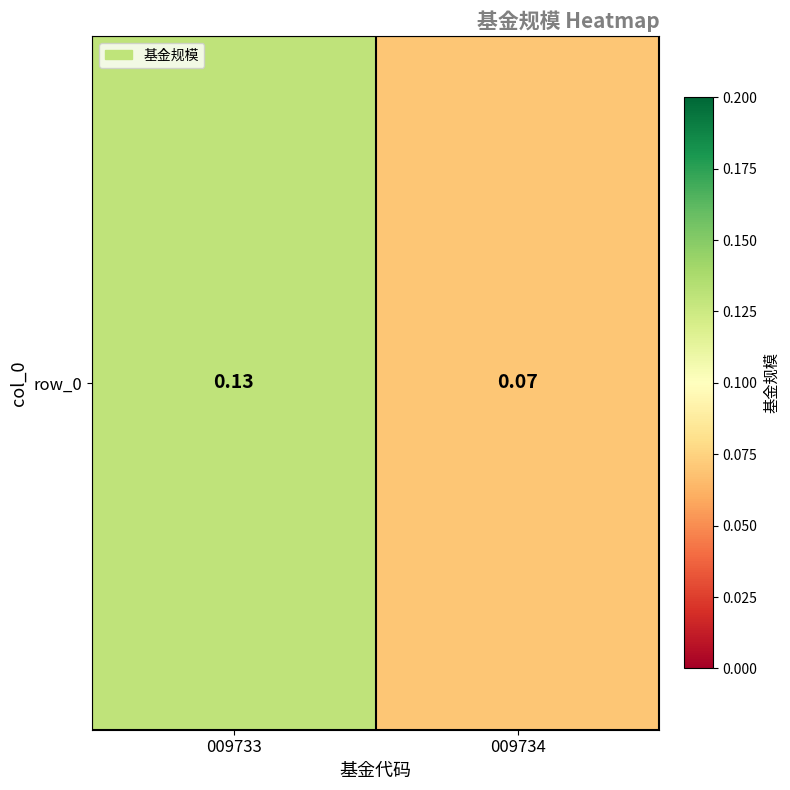

The value at 009734 is 0.1. True or false?

True